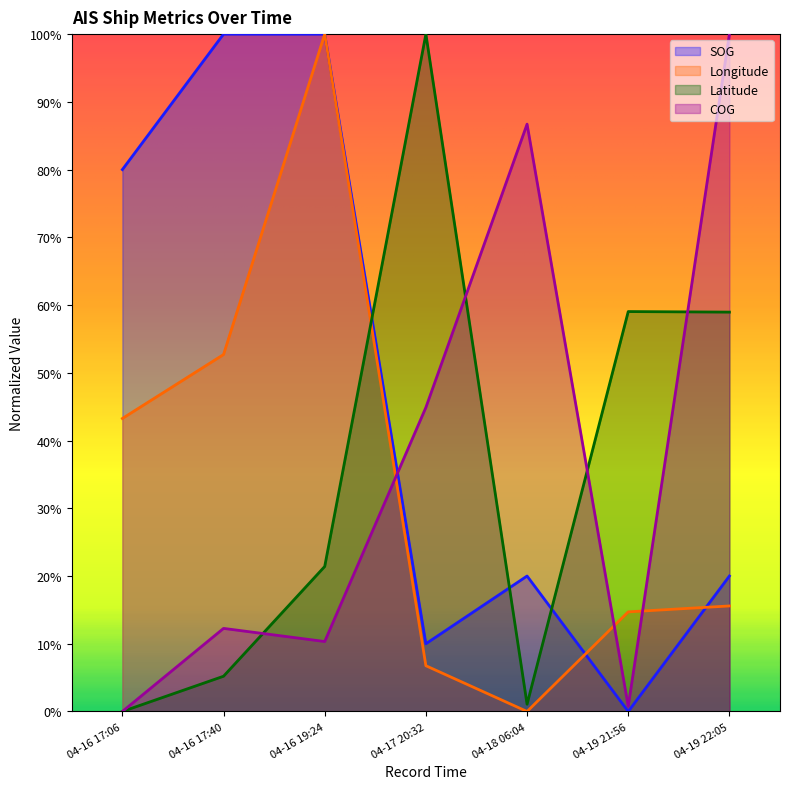

Reading left to right, what are all the values shown in this chart?

SOG: 0.8	1.0	1.0	0.1	0.2	0.0	0.2
Longitude: 0.4	0.5	1.0	0.1	0.0	0.1	0.2
Latitude: 0.0	0.1	0.2	1.0	0.0	0.6	0.6
COG: 0.0	0.1	0.1	0.4	0.9	0.0	1.0